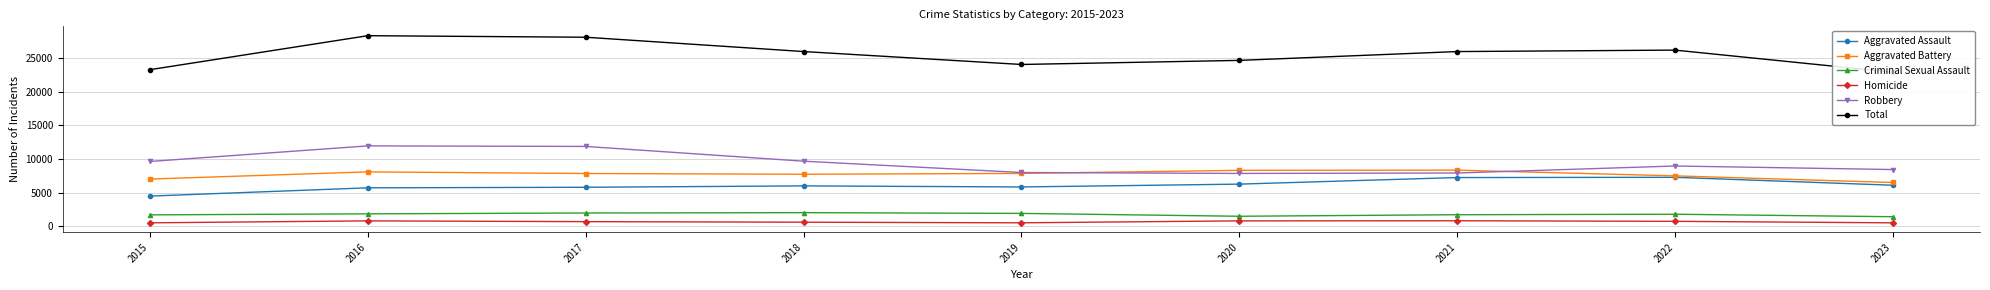

How many values in the Criminal Sexual Assault series are below 1776?

4